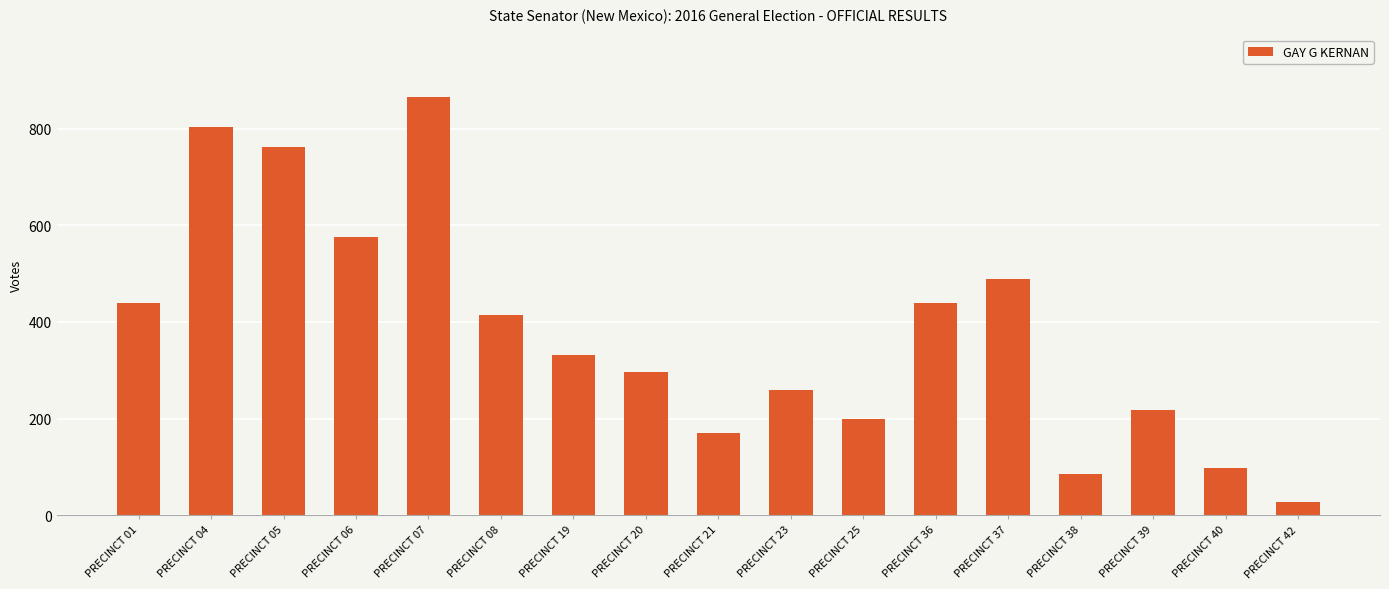

Where is the data nearest to the value 446?

PRECINCT 36